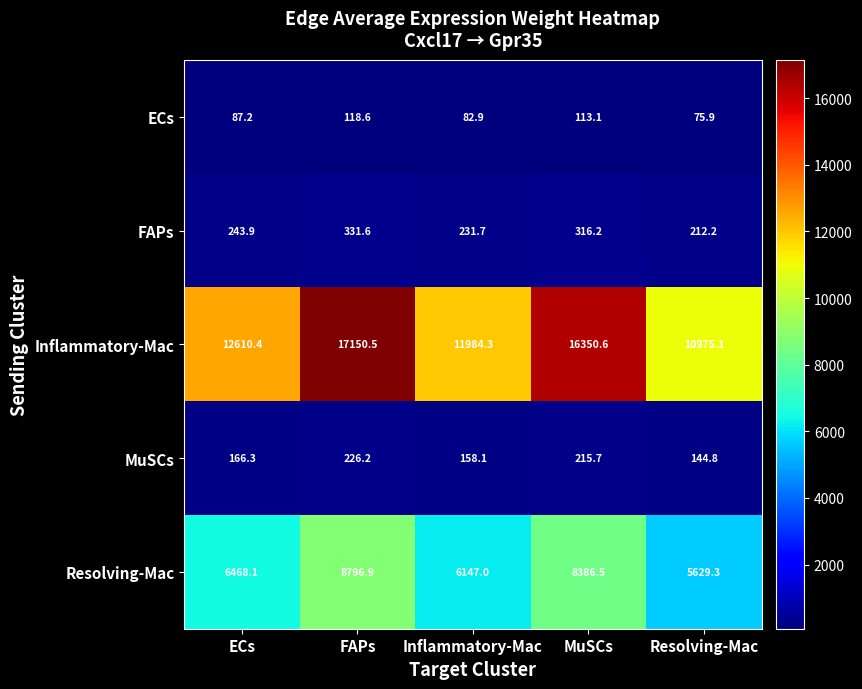

Which series has the largest range (max minus min)?

Inflammatory-Mac